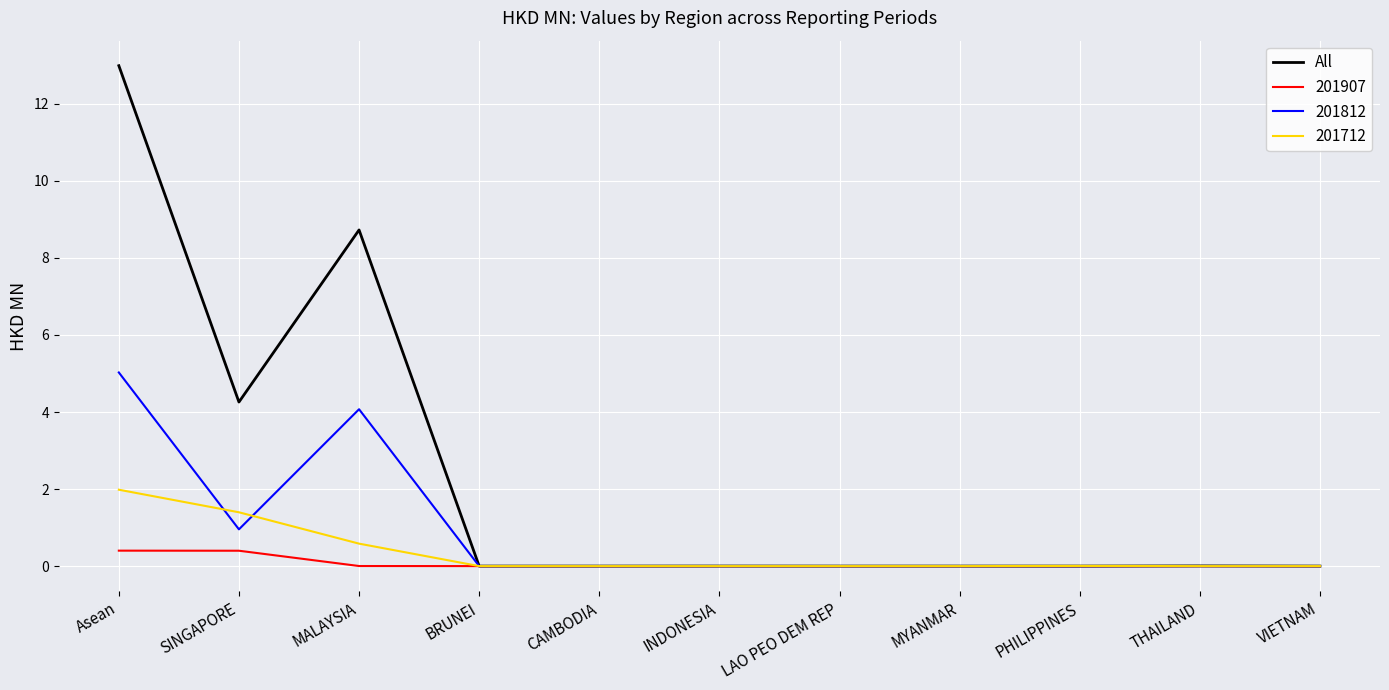

Which category has the highest value across all series?

Asean